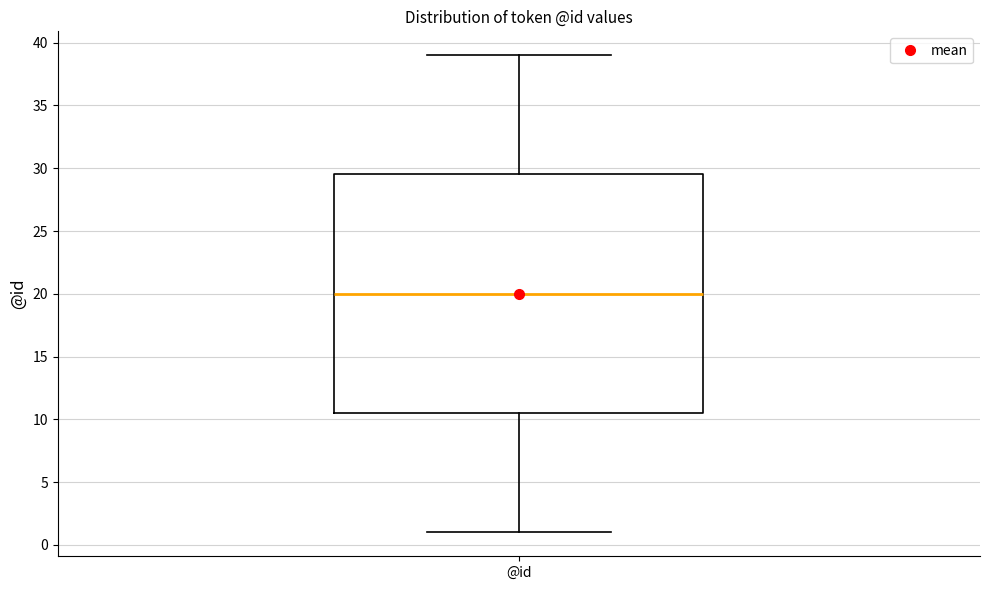

Where is the upper edge of the box for @id on the y-axis? The values are not printed on the chart, so give them approximately, as read against the axis.

29.5